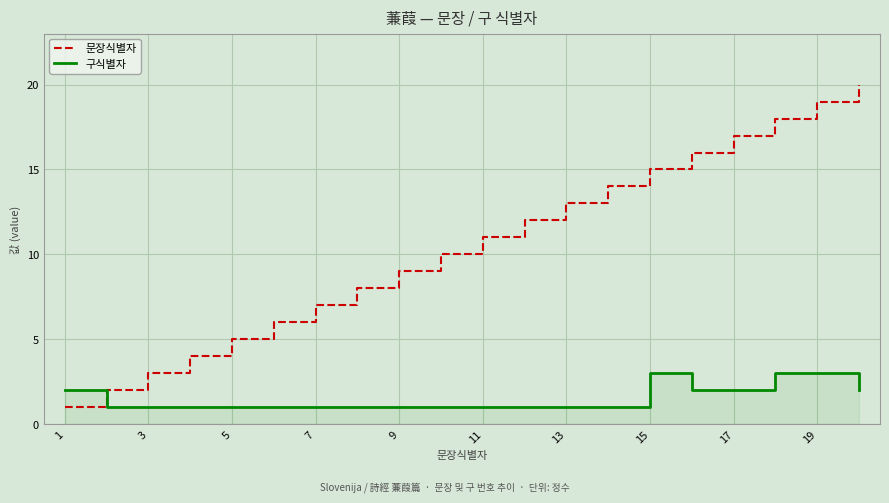

What is the highest value of the 문장식별자 series?

20